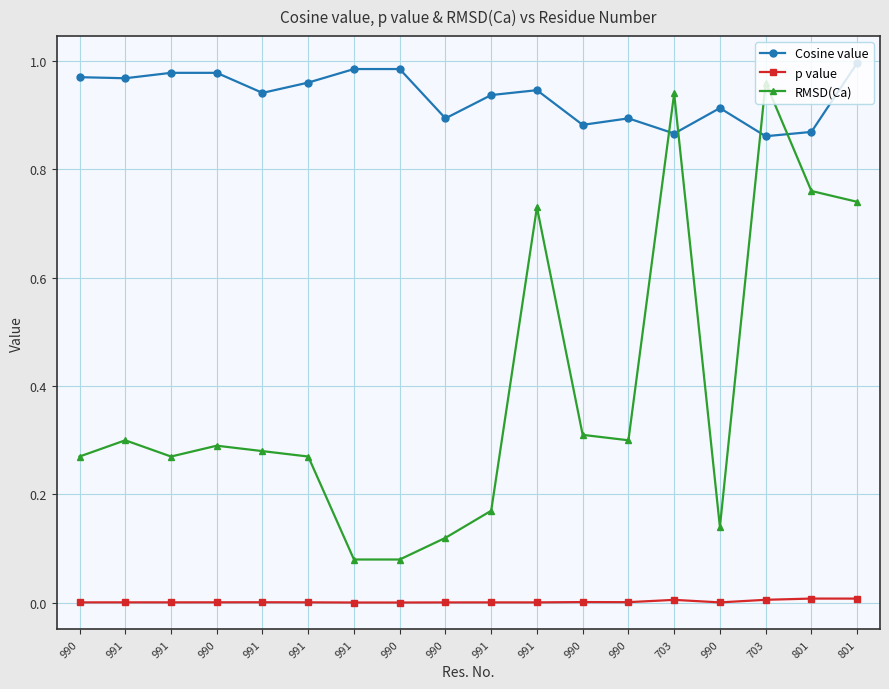

The p value series shows 0.0 at 990. True or false?

True